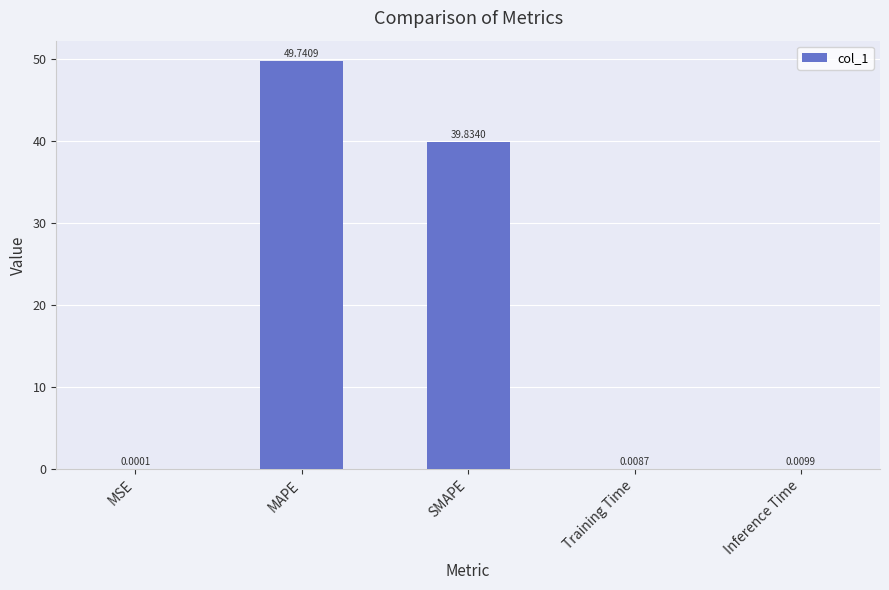

What is the average value?

17.9